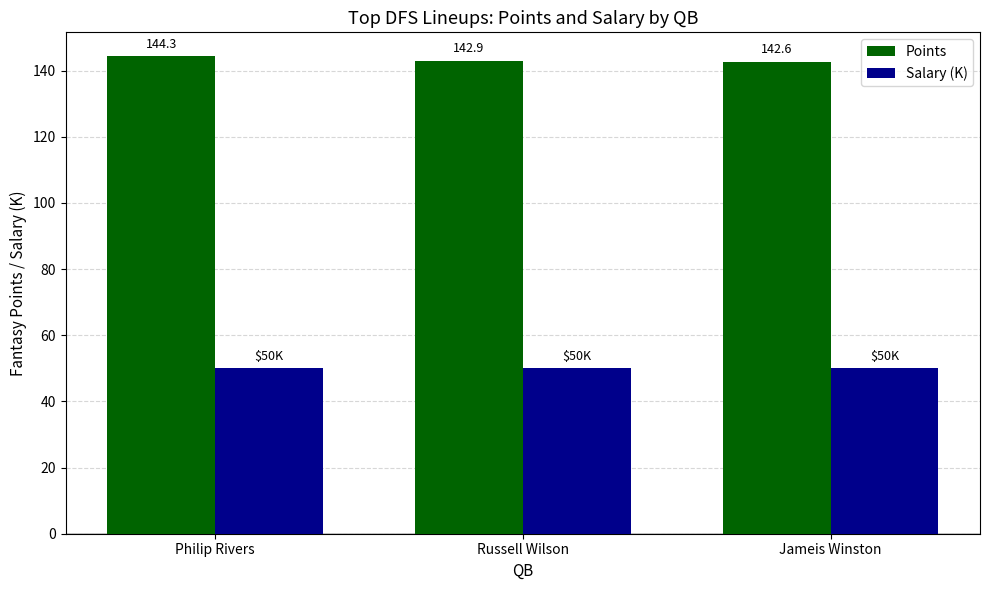

What is the maximum value shown in the chart?

144.3